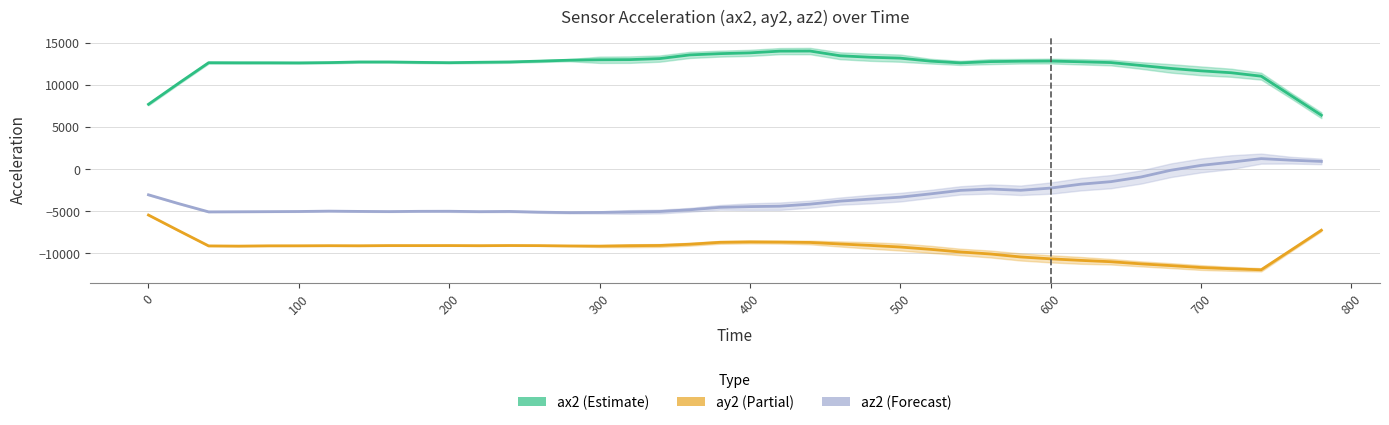

Is it true that ax2 equals 17937.2 at 300?

False